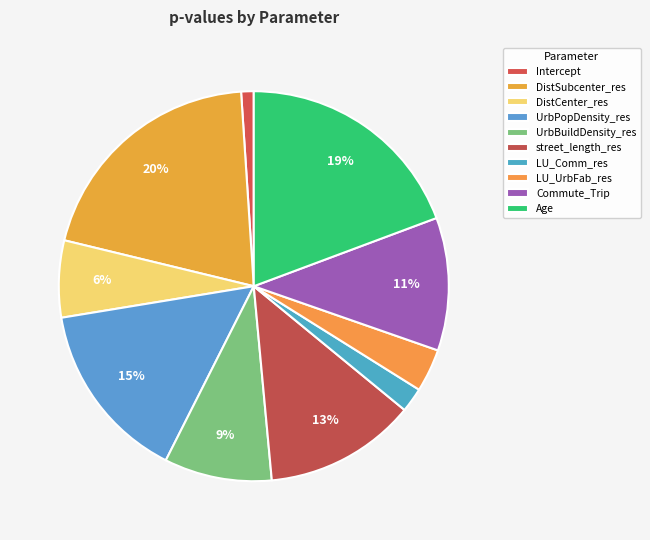

Is Commute_Trip the majority of the pie?

No